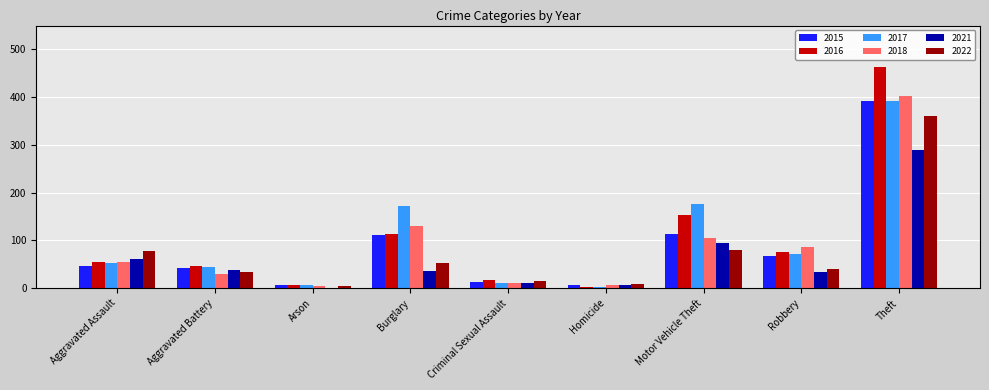

What is the maximum value for 2015?

393